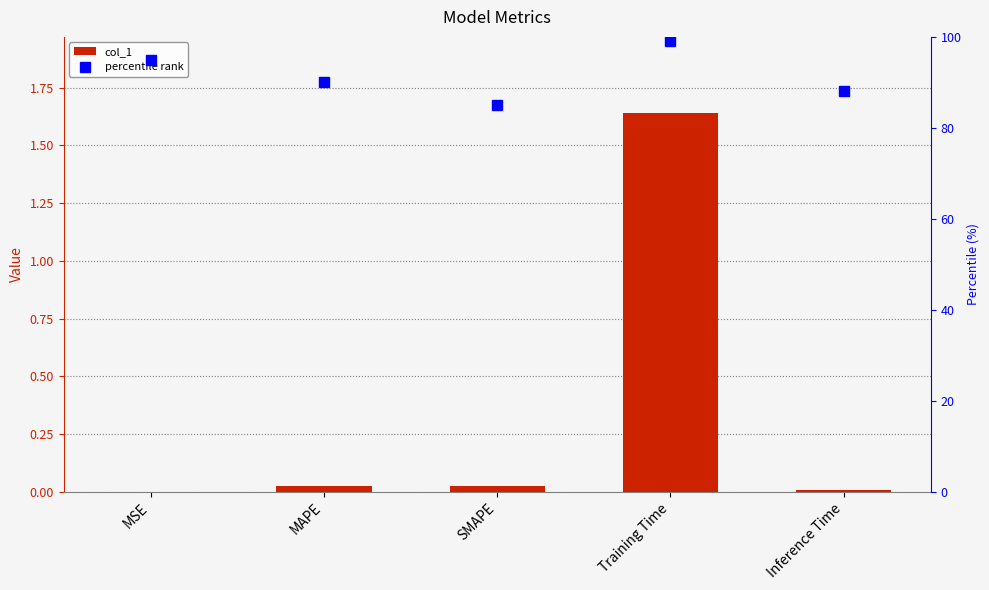

What is the total value across all series at MAPE?

90.0